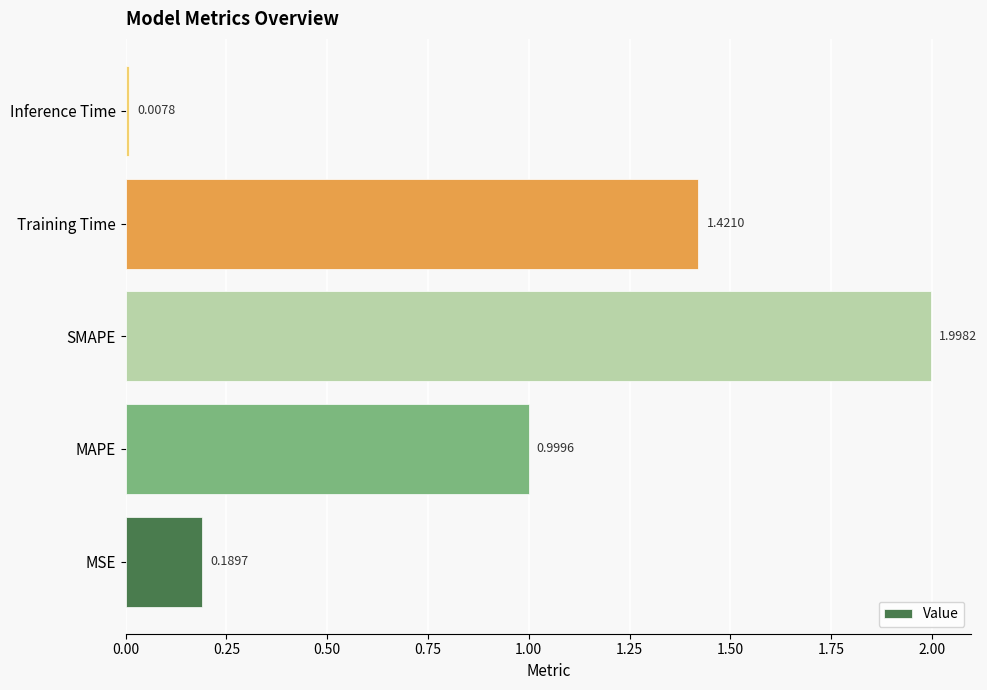

At which category does the chart reach its peak across all series?

SMAPE